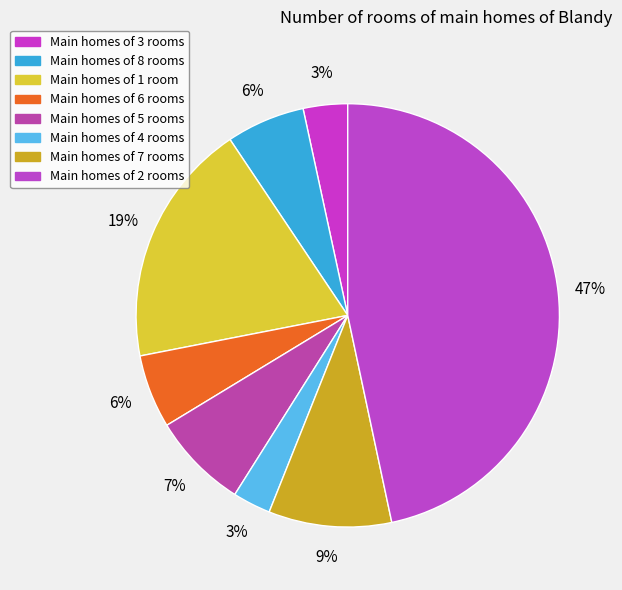

Rank the categories by value from lowest to highest.

4, 3, 6, 8, 5, 7, 1, 2